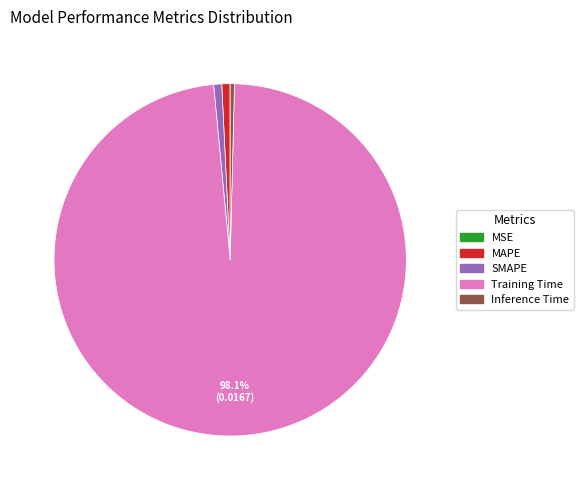

What is the majority slice?

Training Time